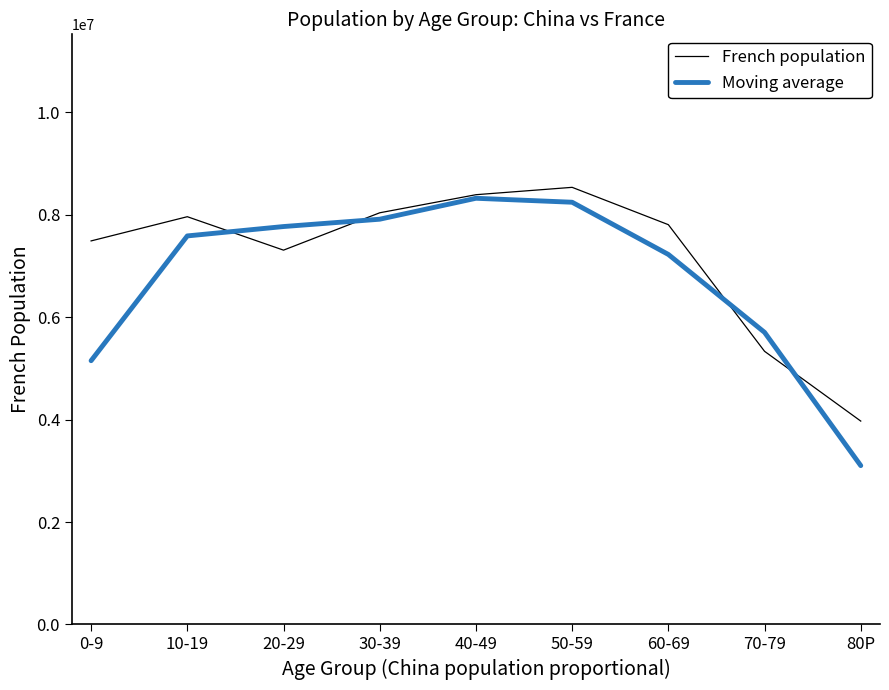

Between 0-9 and 40-49, which series saw the biggest shift?

Moving average